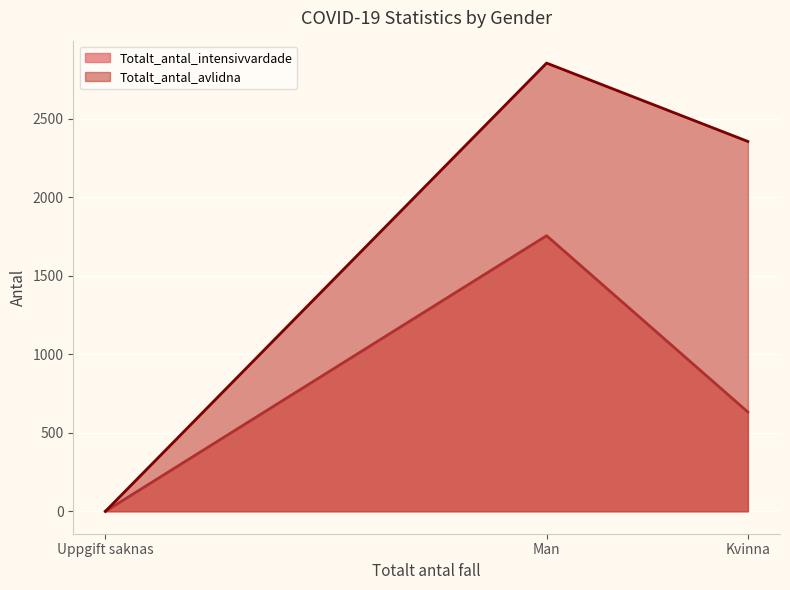

Count the number of data series in this chart.

2